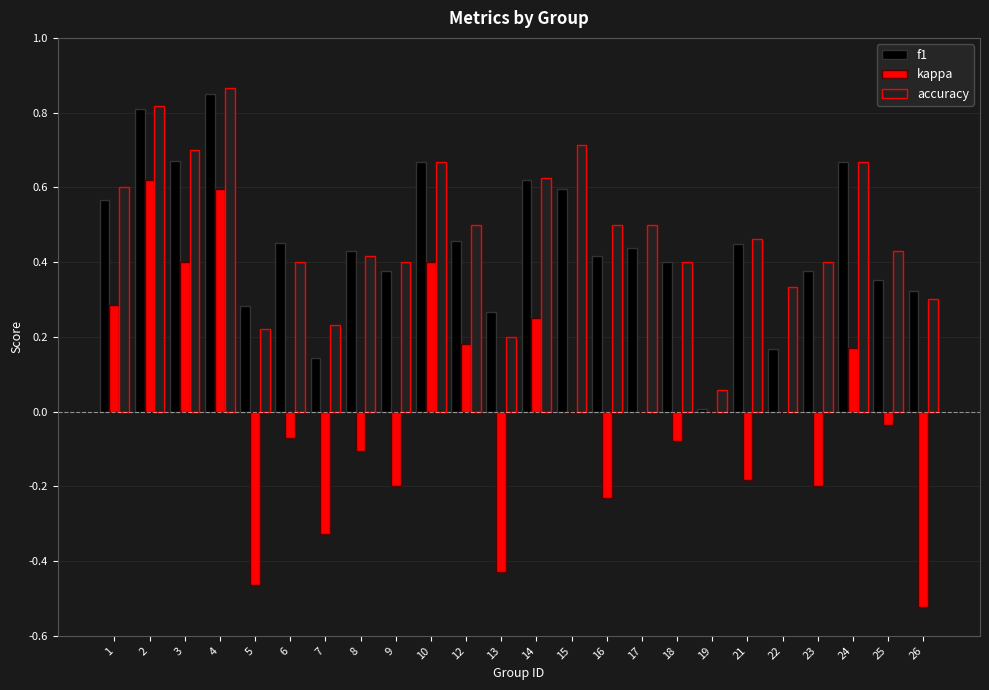

What is the sum of all accuracy values?

11.4